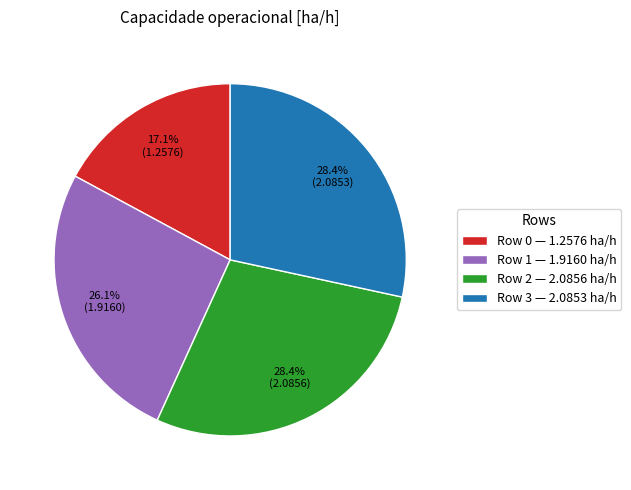

To the nearest percent, what is the difference between the Row 1 and Row 2 slice percentages?

2%